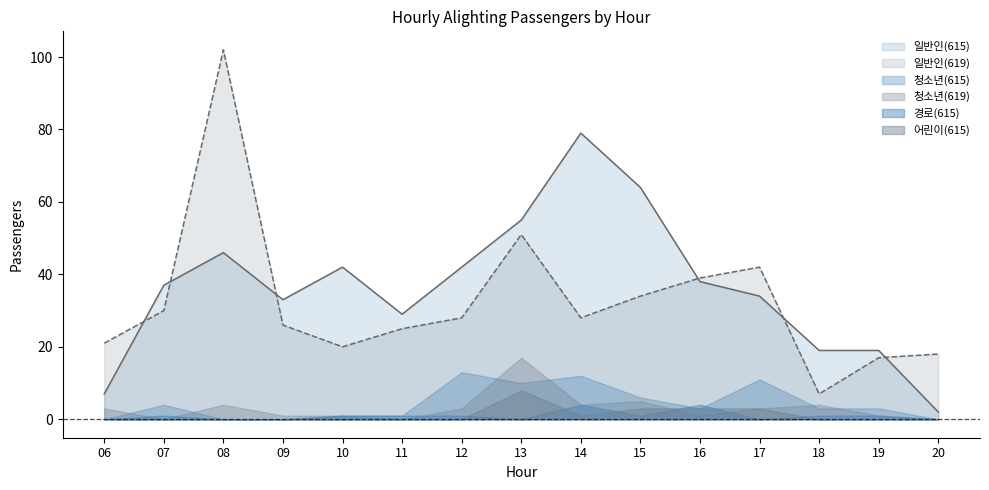

Which series has the largest range (max minus min)?

일반인(619)